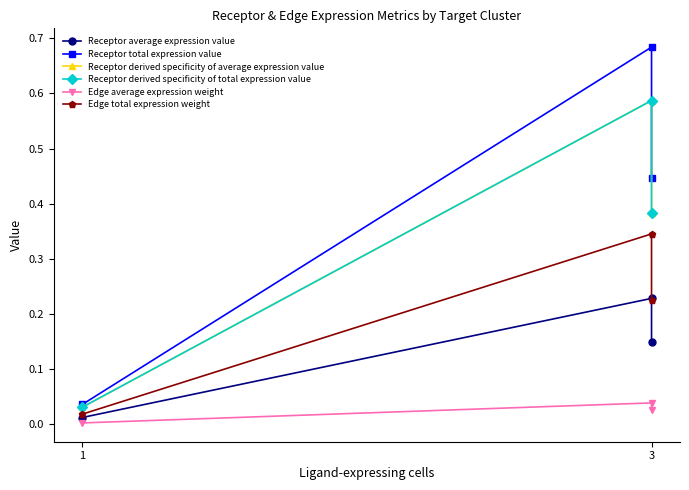

What is the label of the 2nd point from the right?

3